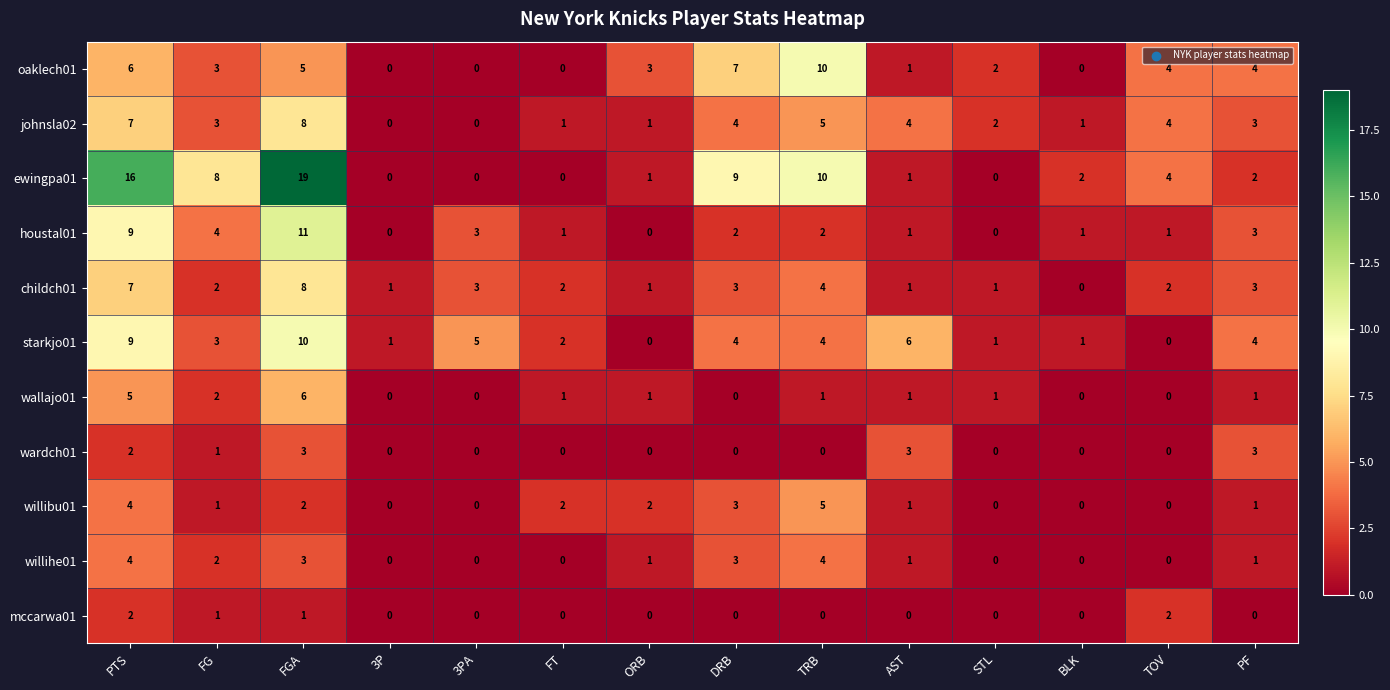

The value of mccarwa01 at ORB is 0. True or false?

True